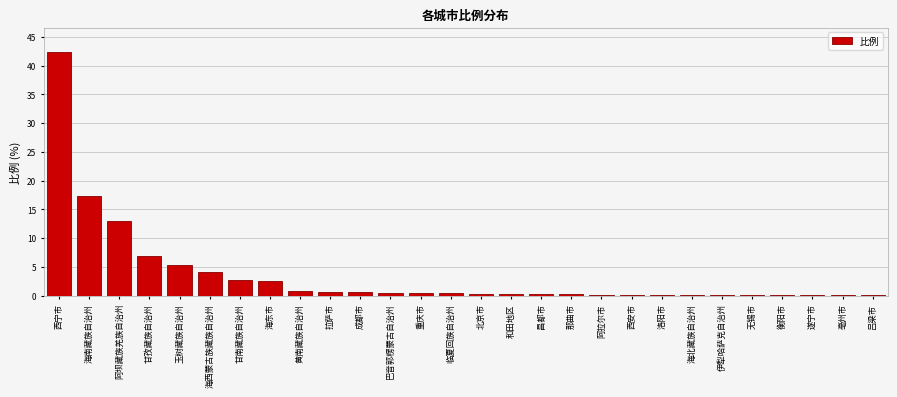

The chart shows a value of 12.9 at 阿坝藏族羌族自治州. True or false?

True